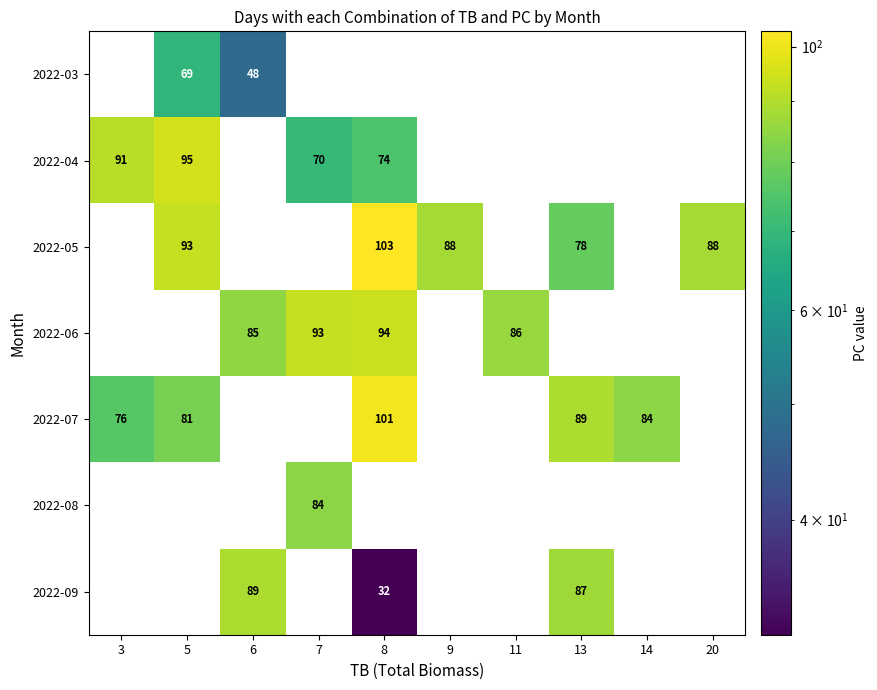

The 2022-05 series shows 93 at 5. True or false?

True